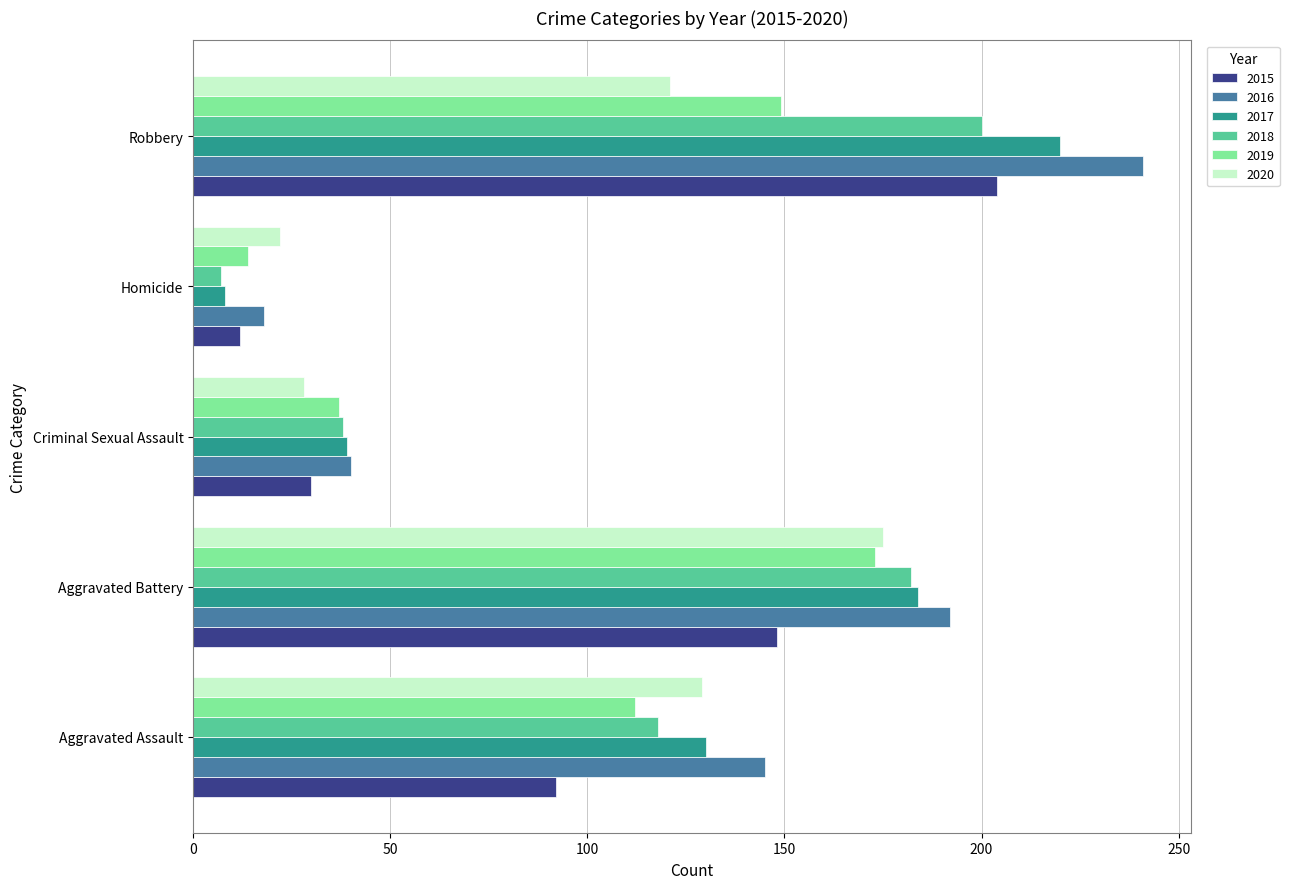

What is the difference between the highest and lowest values at Aggravated Battery?

44